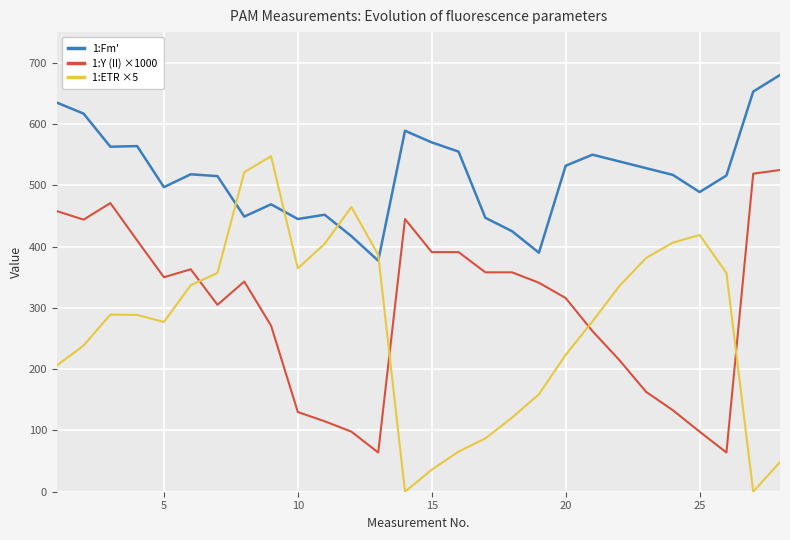

True or false: 1:Y (II) ×1000 and 1:Fm' cross at least once.

False